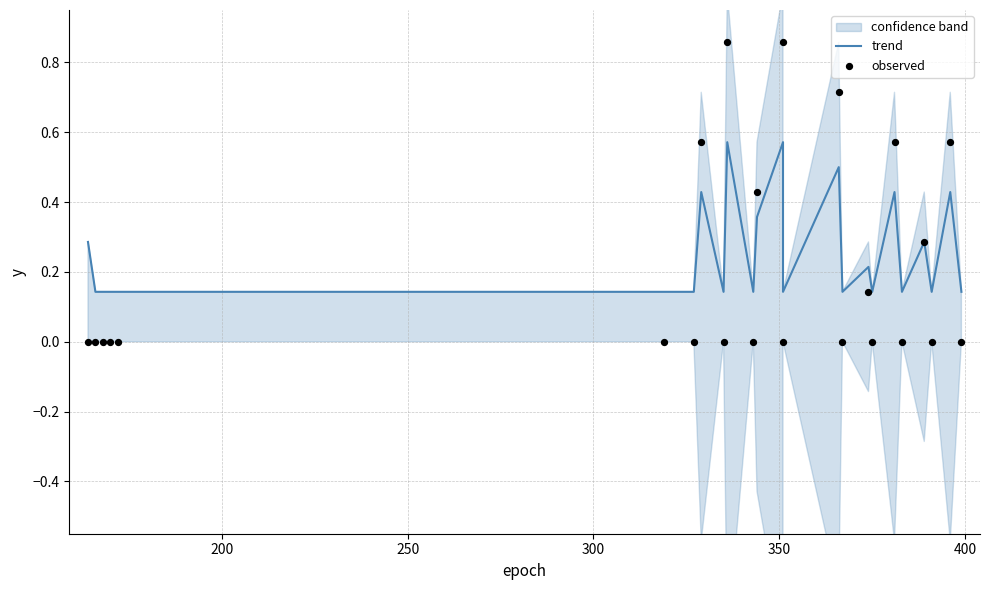

Which series has the widest spread of Y values?

observed